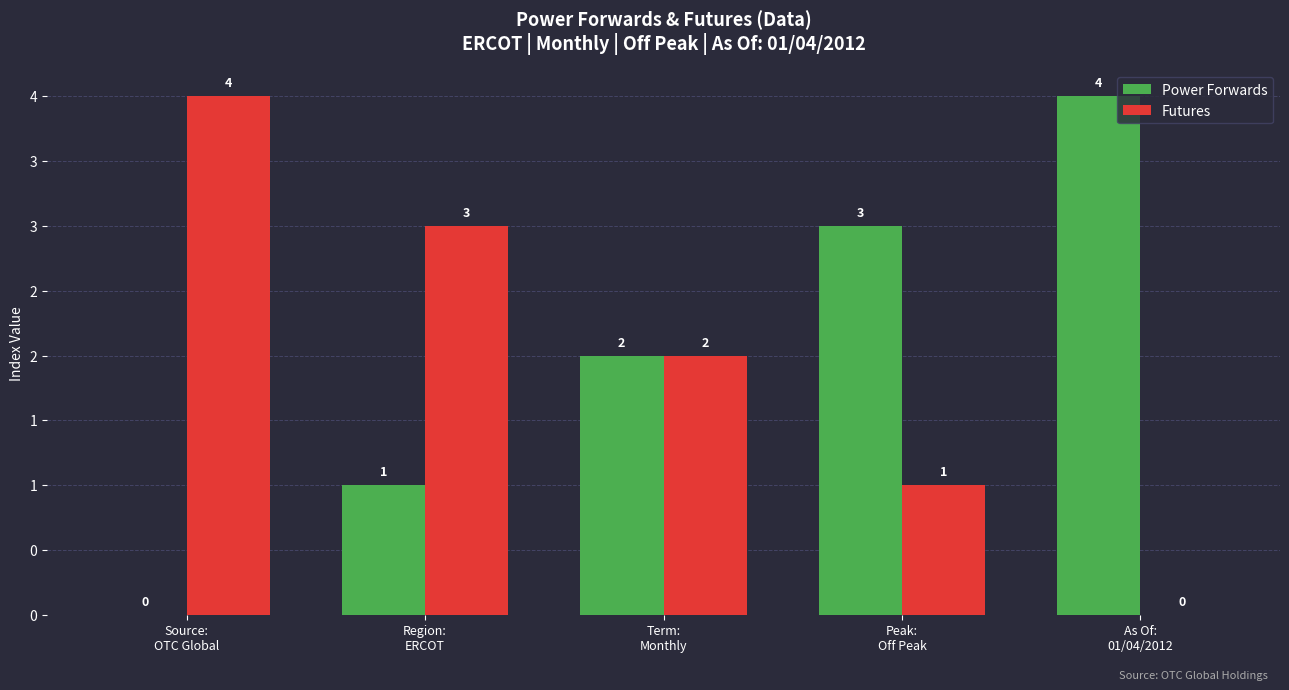

What are all the series names shown in the legend?

Power Forwards, Futures